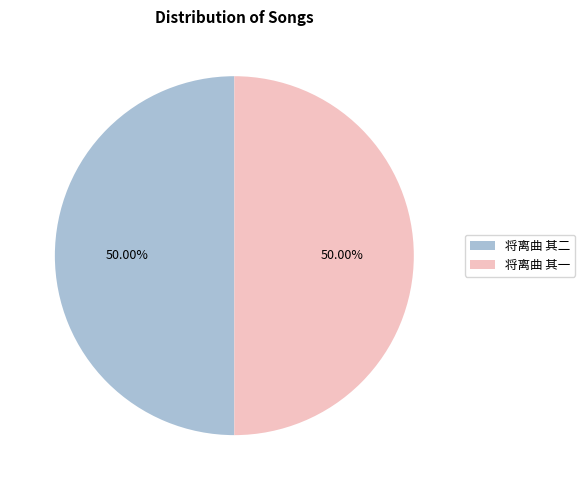

Is the sum of 将离曲 其二 and 将离曲 其一 greater than half?

Yes